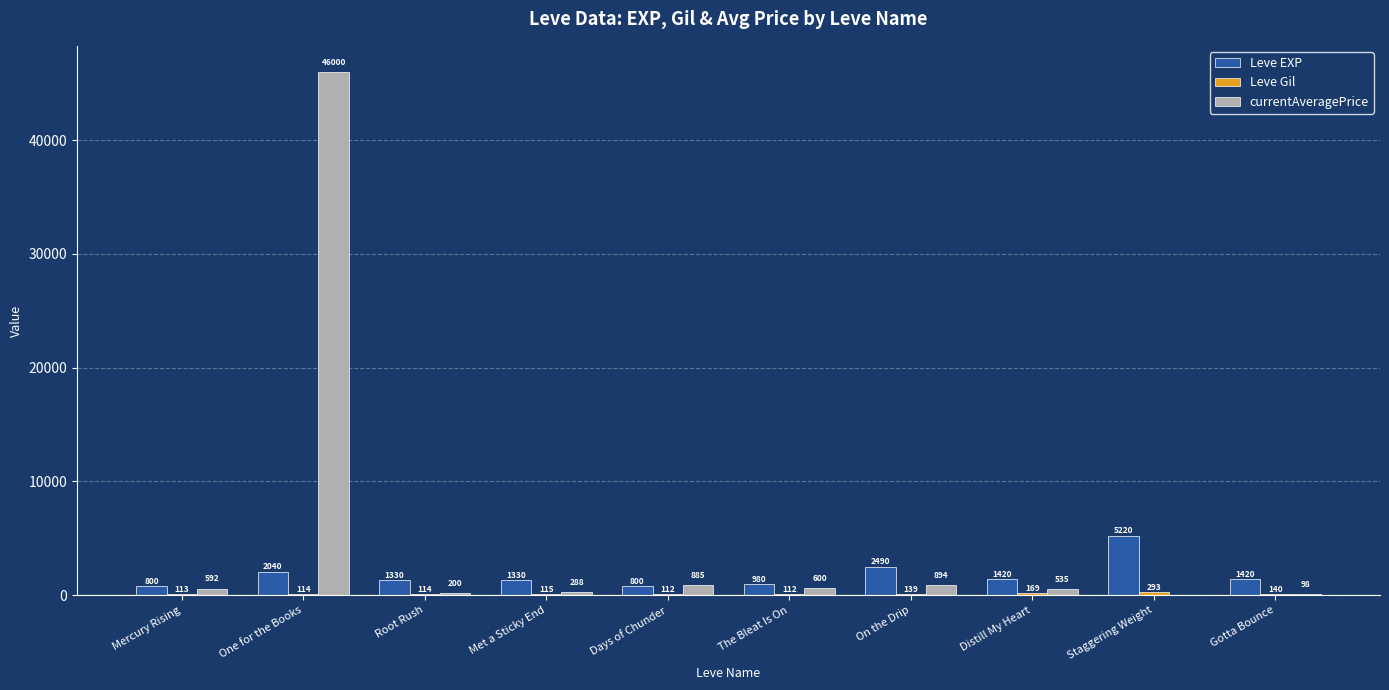

What is the approximate value of Leve EXP at On the Drip?

2490.0